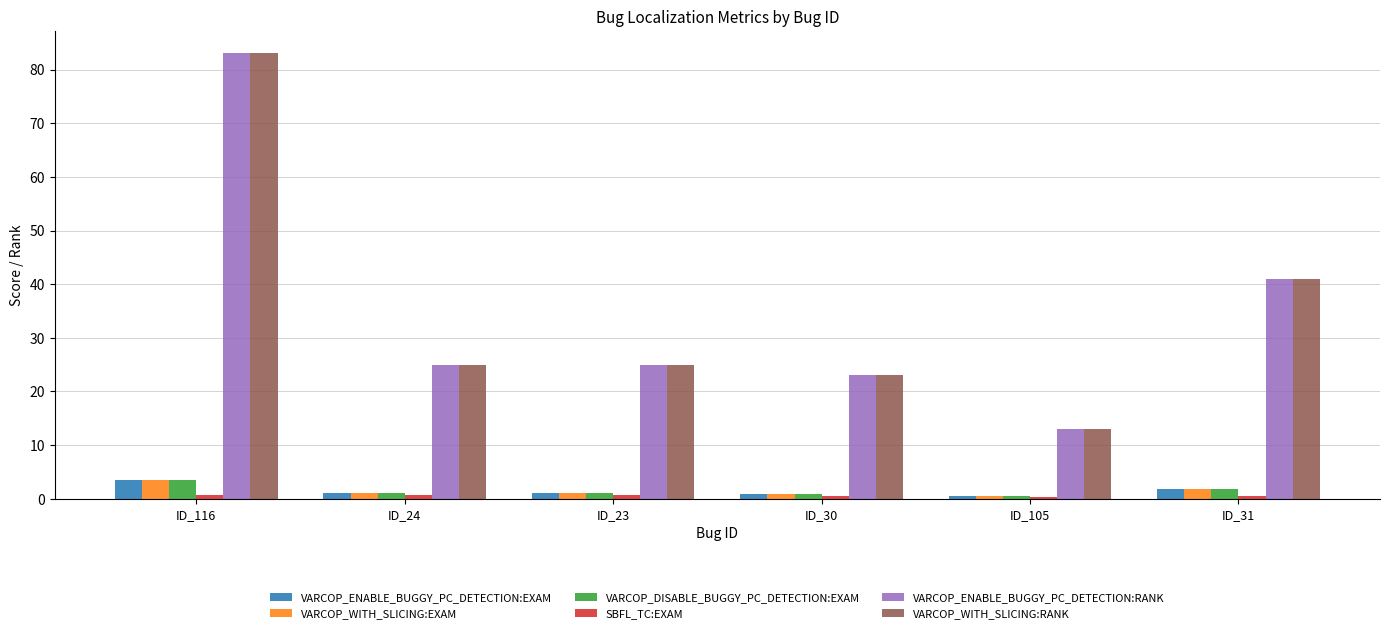

What is the difference between the second highest and minimum values in the VARCOP_ENABLE_BUGGY_PC_DETECTION:RANK series?

28.0